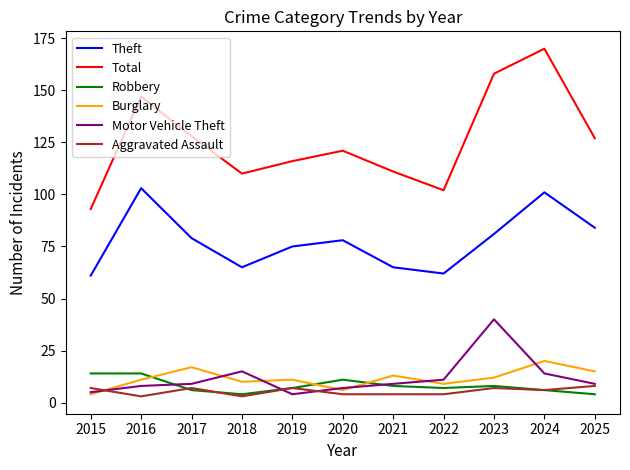

Is it true that Total equals 147 at 2016?

True